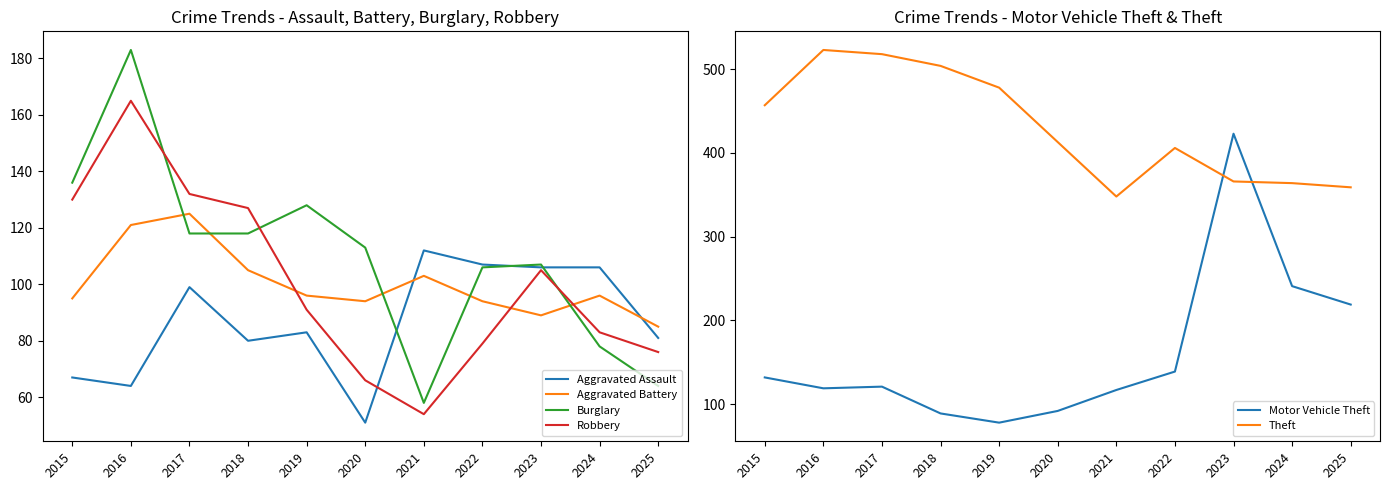

Is this an area chart (filled region under the line)?

No